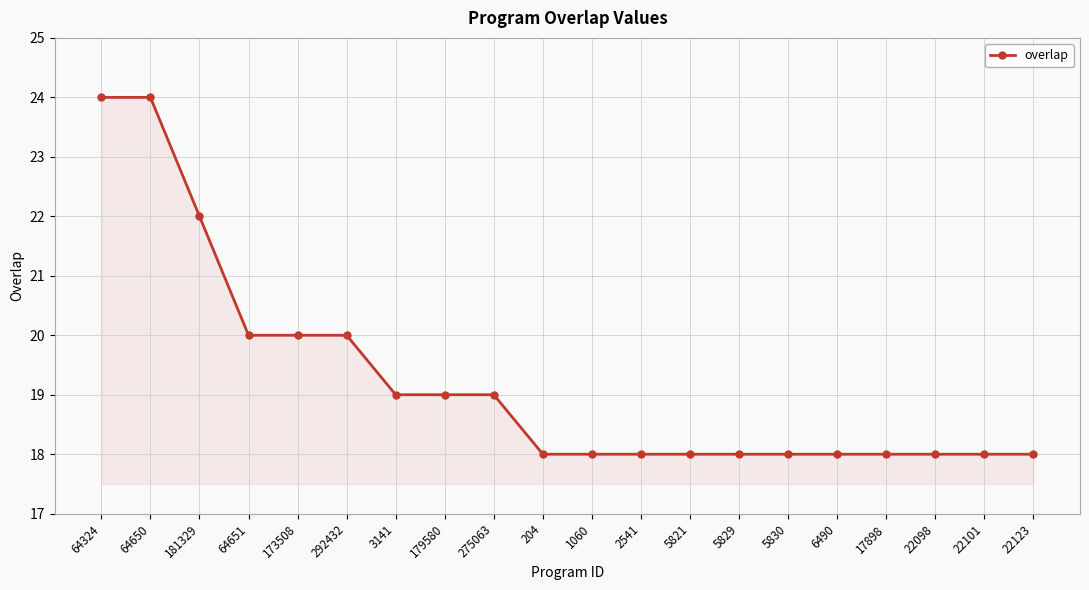

What is the average value?

19